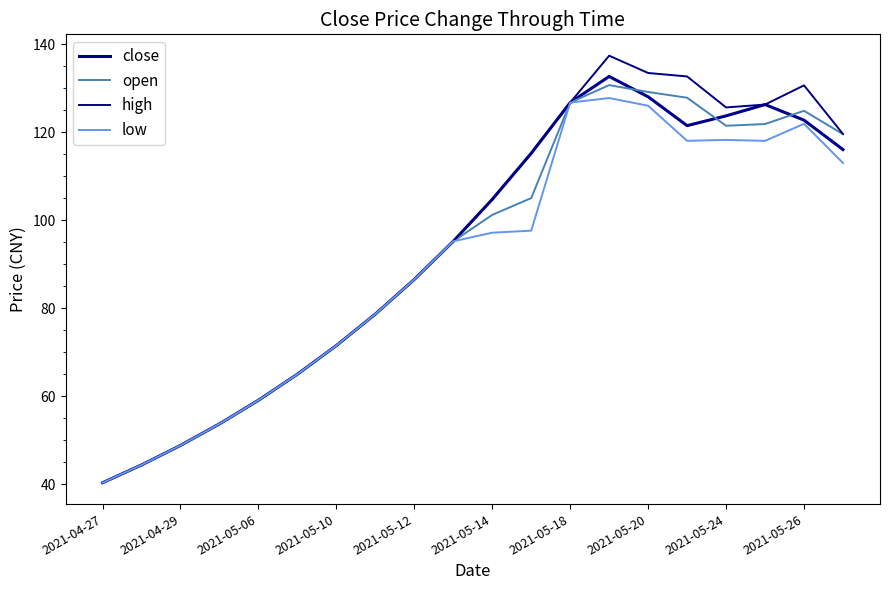

Is this an area chart (filled region under the line)?

No